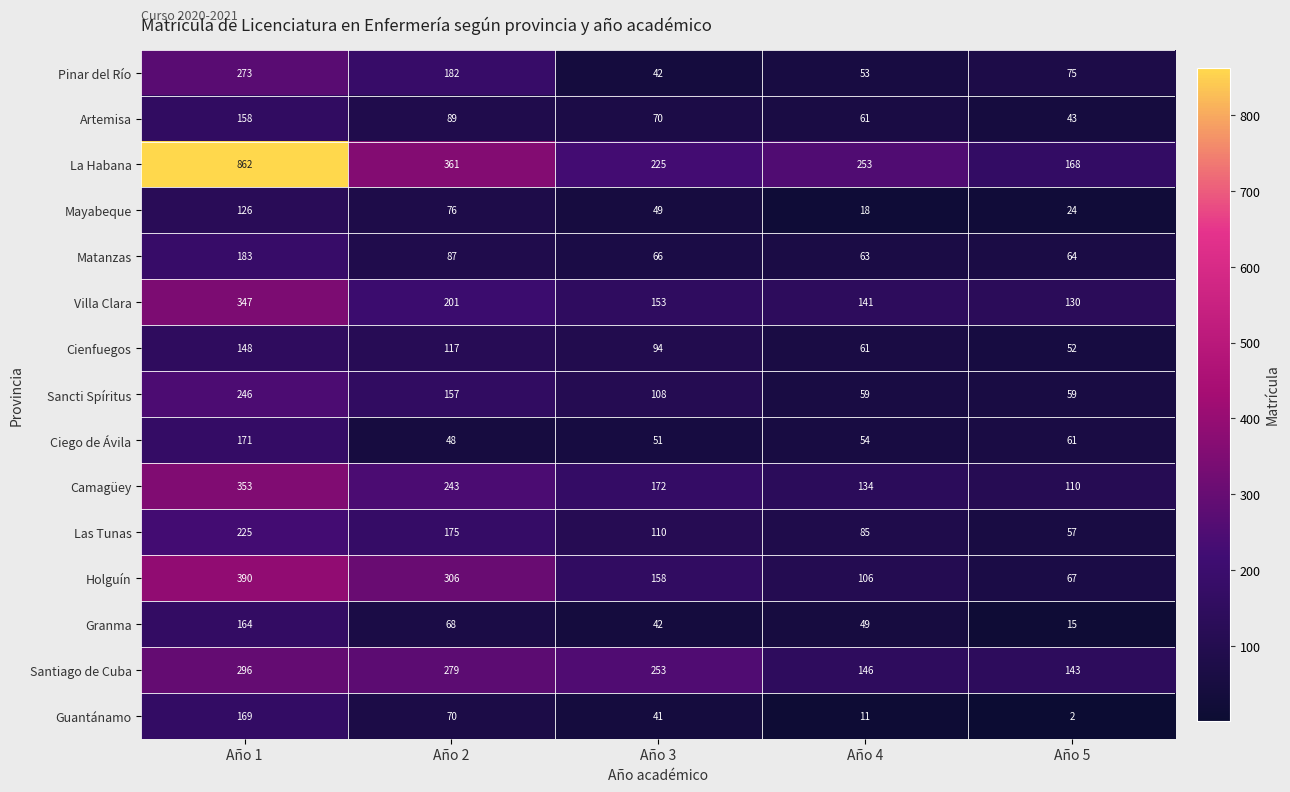

What is the spread (max minus min) of values at Año 5?

166